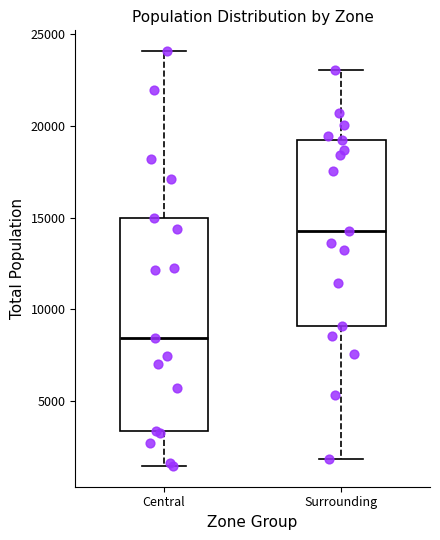

Comparing the boxes themselves (not the whiskers), which one is the tallest?

Central